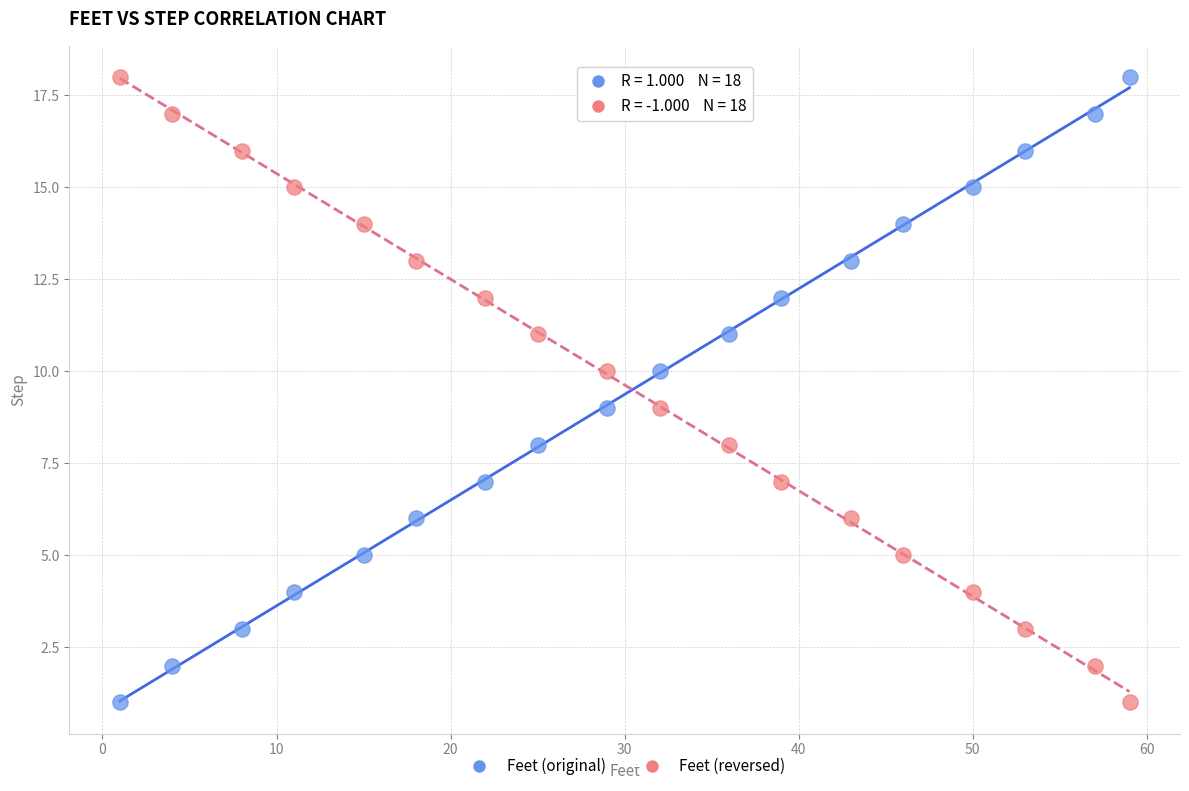

Across all data points, what is the range of Y values (max minus min)?

17